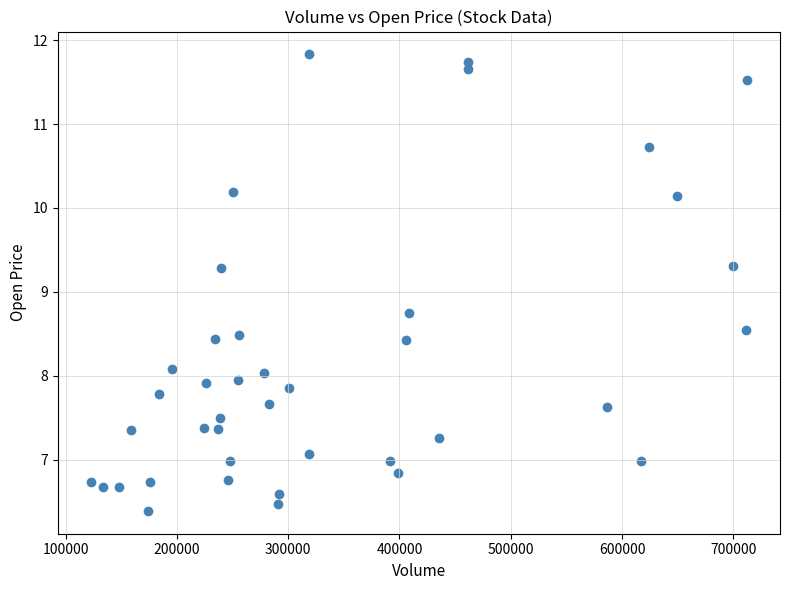

What is the range of Y values (max minus min)?

5.4